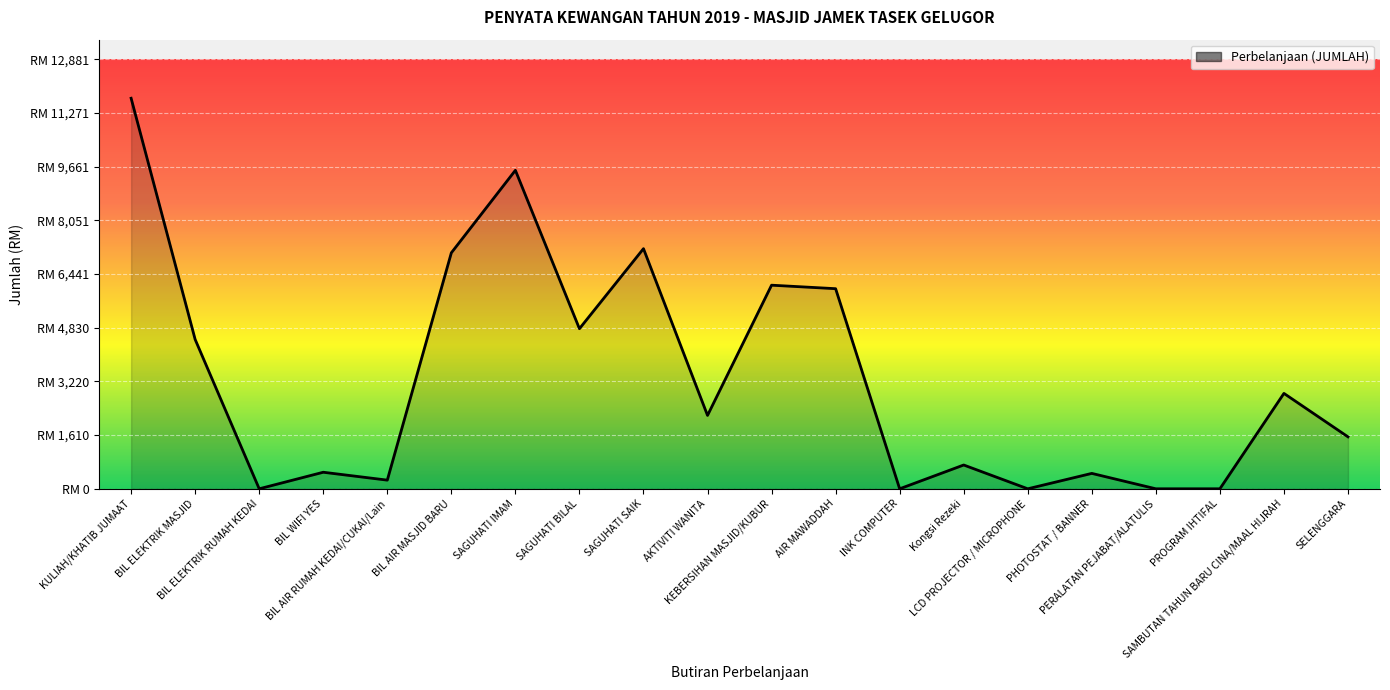

True or false: the data shows 6847.0 at BIL ELEKTRIK MASJID.

False